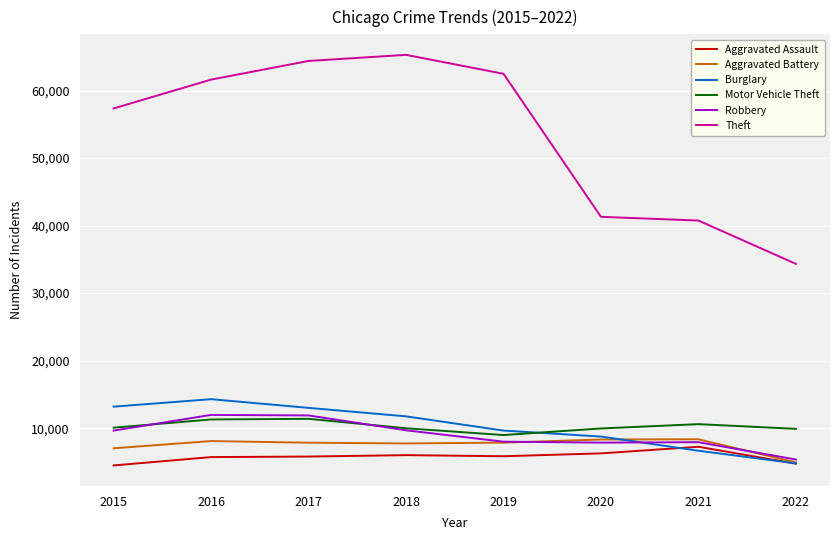

What is the total value across all series at 2018?

110425